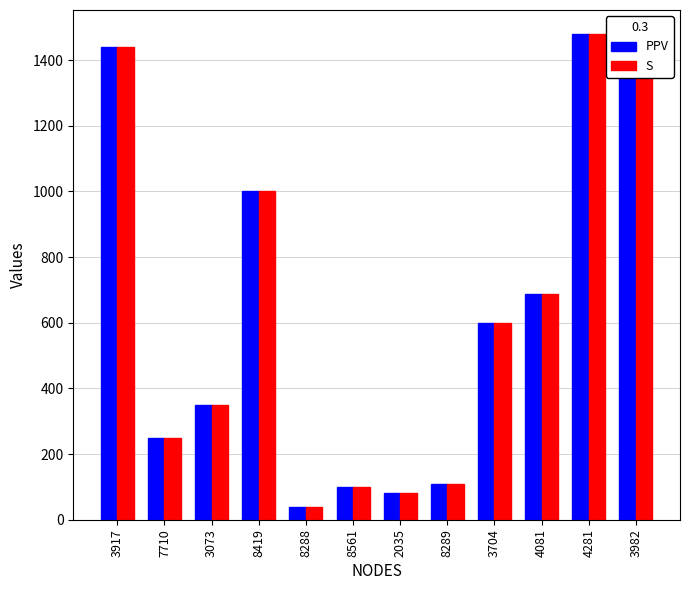

Where is PPV nearest to the value 759?

4081